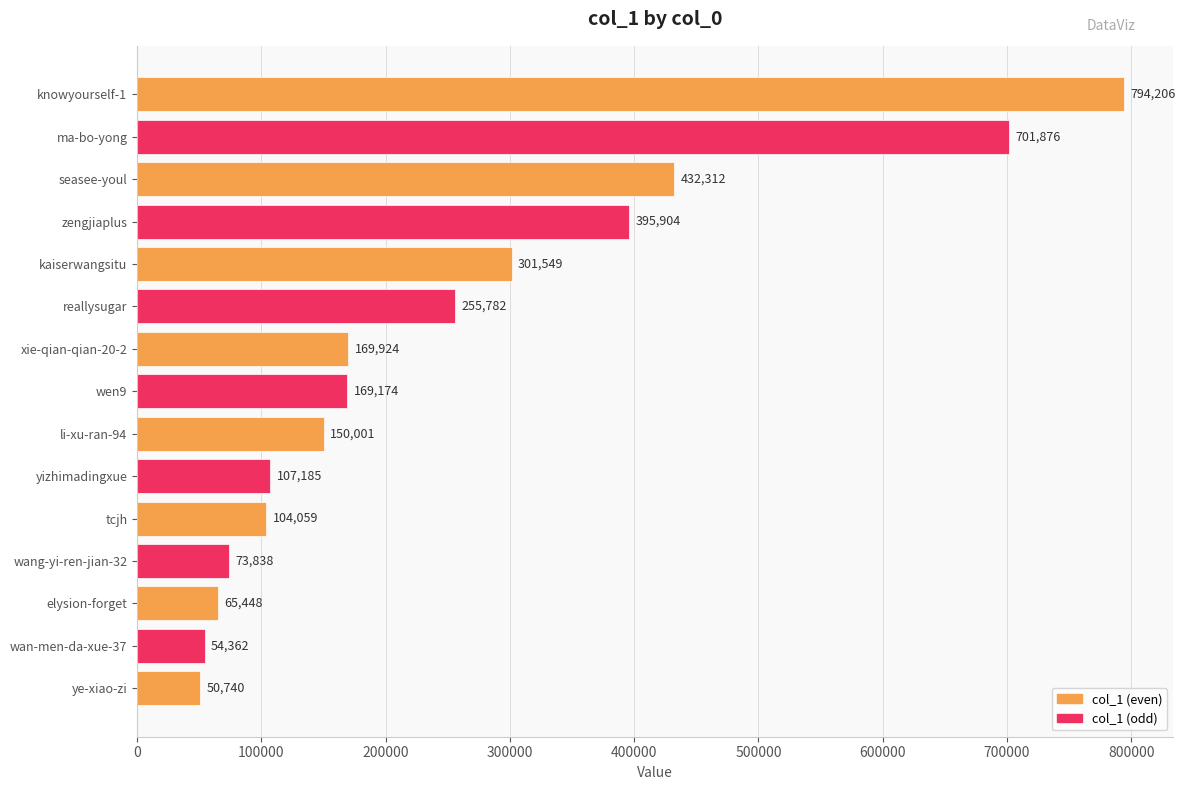

Reading top to bottom, what are all the values shown in this chart?

knowyourself-1=794206	ma-bo-yong=701876	seasee-youl=432312	zengjiaplus=395904	kaiserwangsitu=301549	reallysugar=255782	xie-qian-qian-20-2=169924	wen9=169174	li-xu-ran-94=150001	yizhimadingxue=107185	tcjh=104059	wang-yi-ren-jian-32=73838	elysion-forget=65448	wan-men-da-xue-37=54362	ye-xiao-zi=50740